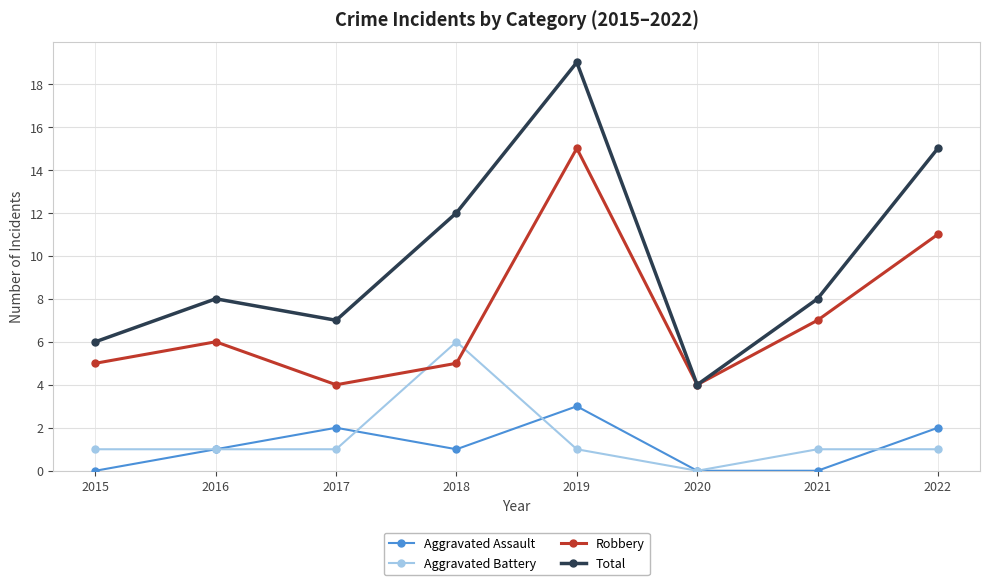

True or false: Total and Aggravated Battery intersect in this chart.

False